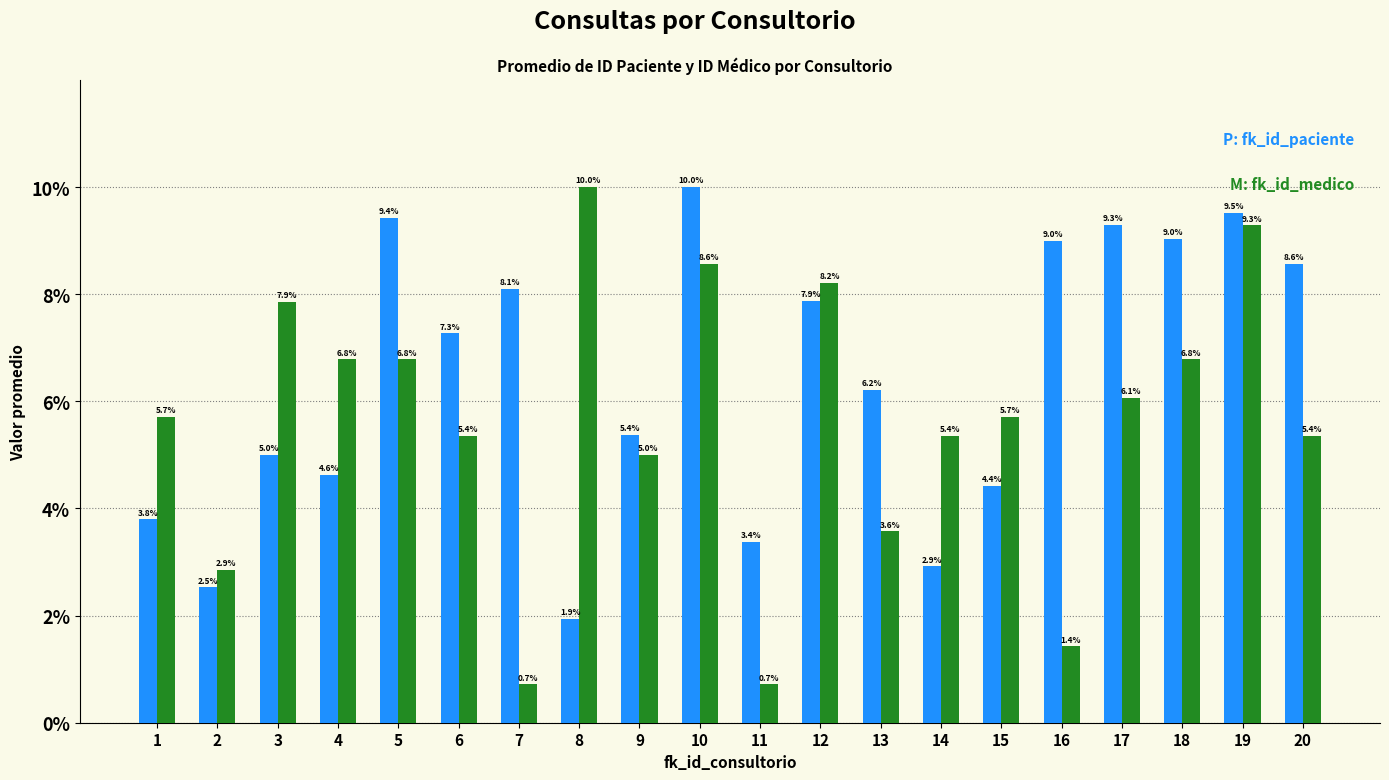

At which category is the sum across all series the highest?

19